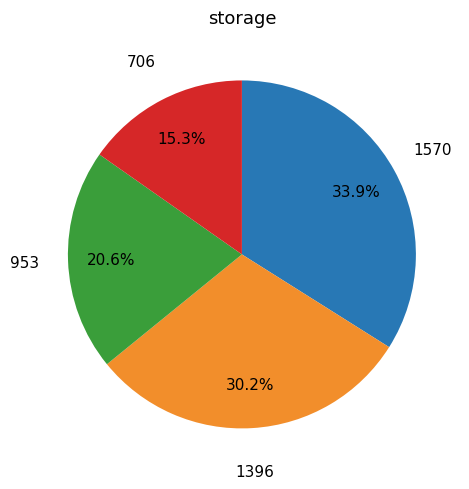

Is there a majority slice in this chart?

No